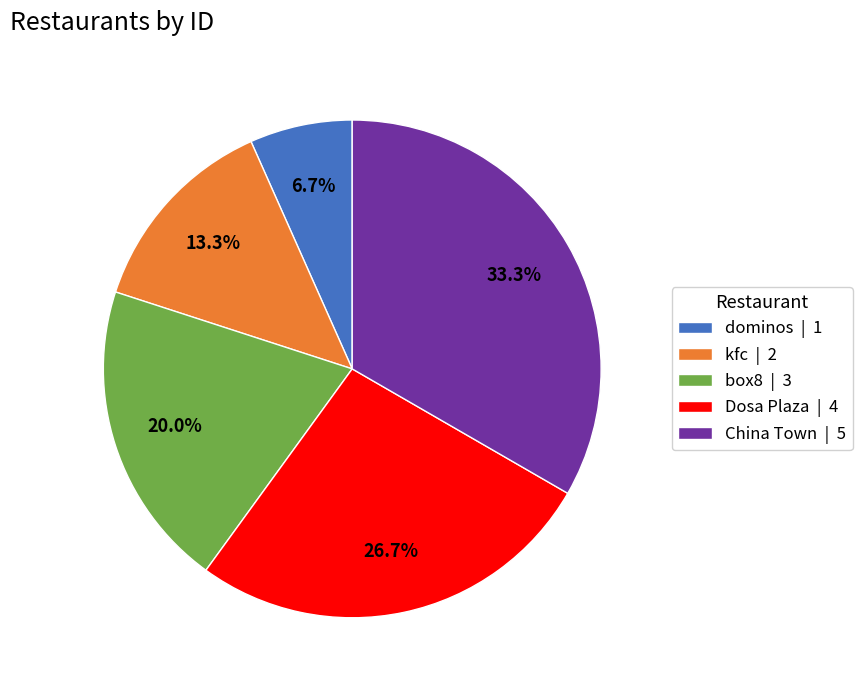

Is it true that dominos is 7% of the pie?

True